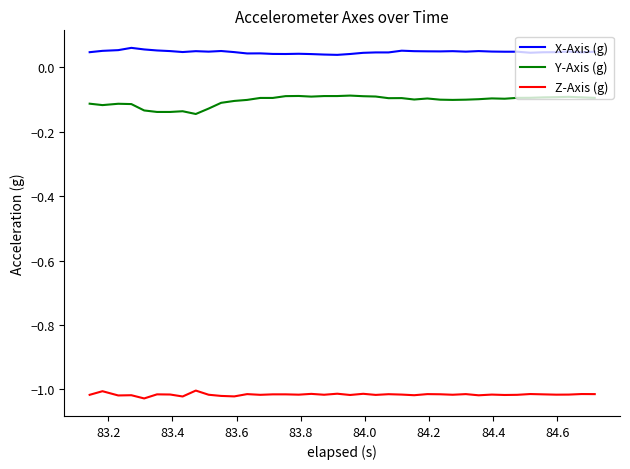

True or false: Z-Axis (g) and X-Axis (g) cross at least once.

False